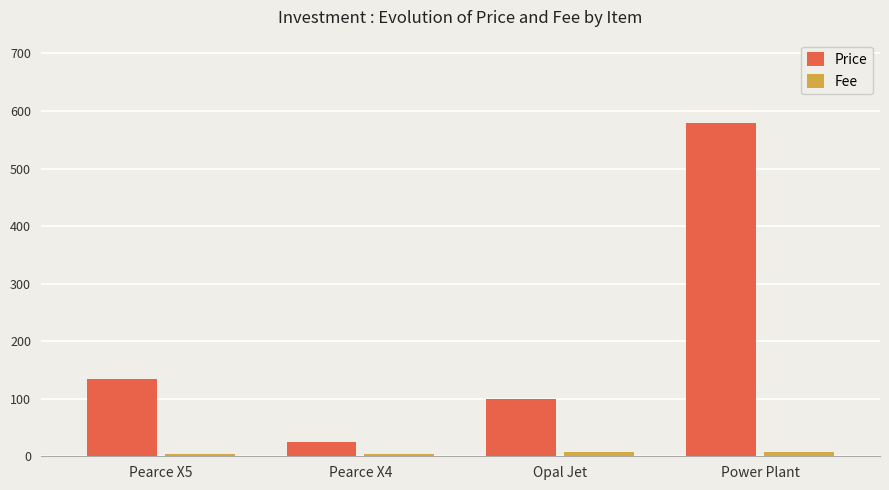

Where is Price nearest to the value 301?

Pearce X5